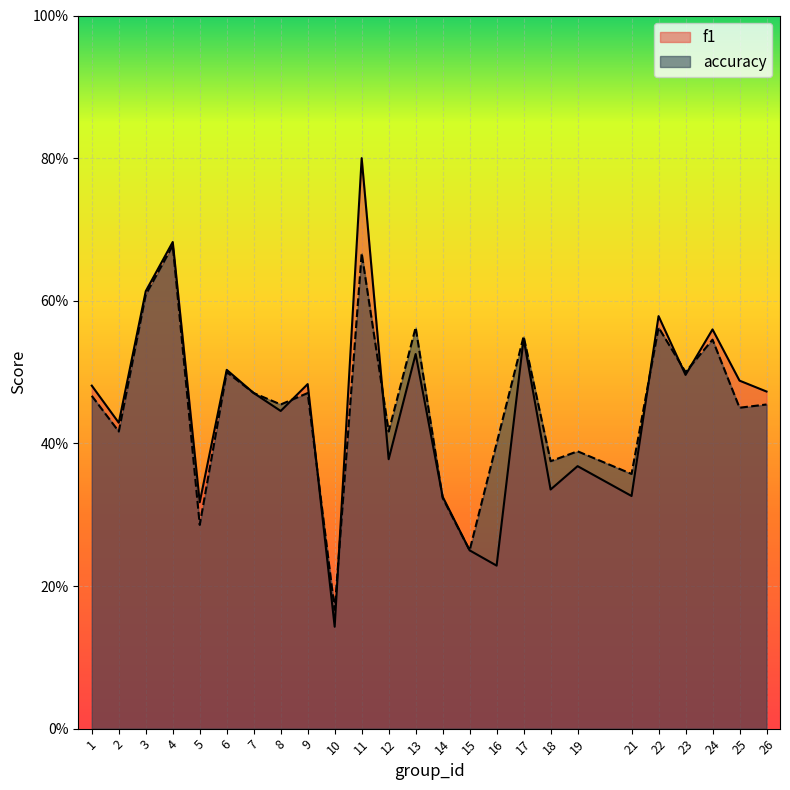

In accuracy, how many points are lower than both neighbors (excluding endpoints)?

10